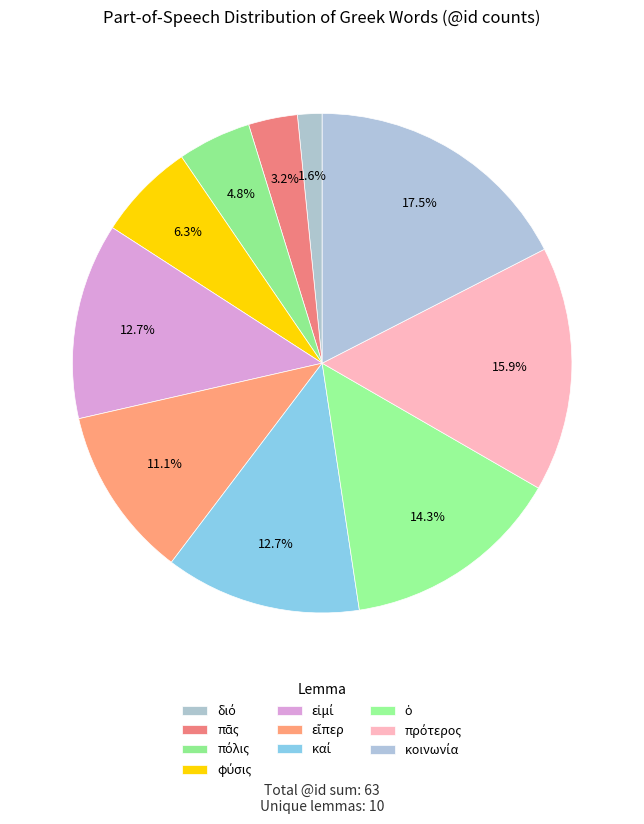

To the nearest percent, what is the combined percentage of φύσις and κοινωνία?

24%